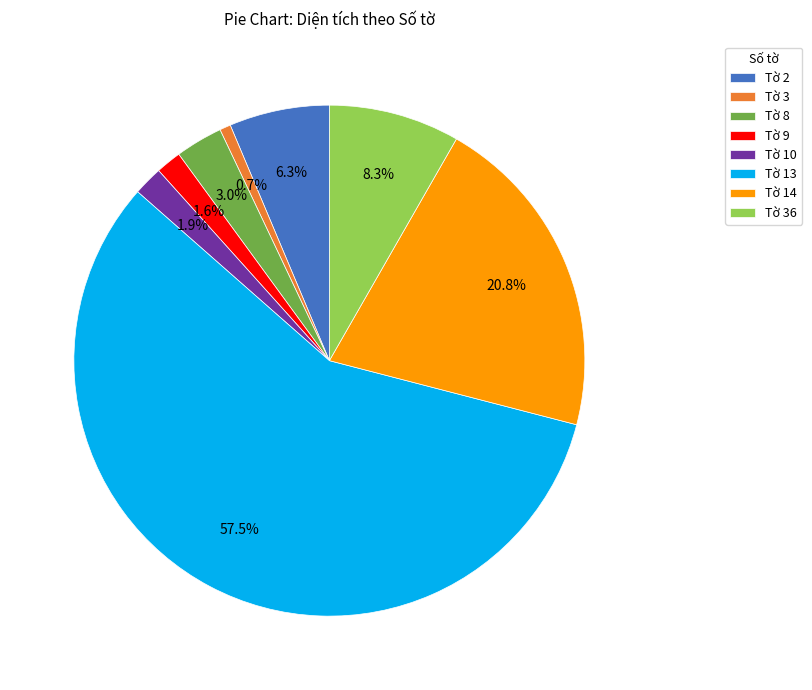

Which has a higher value, Tờ 14 or Tờ 13?

Tờ 13